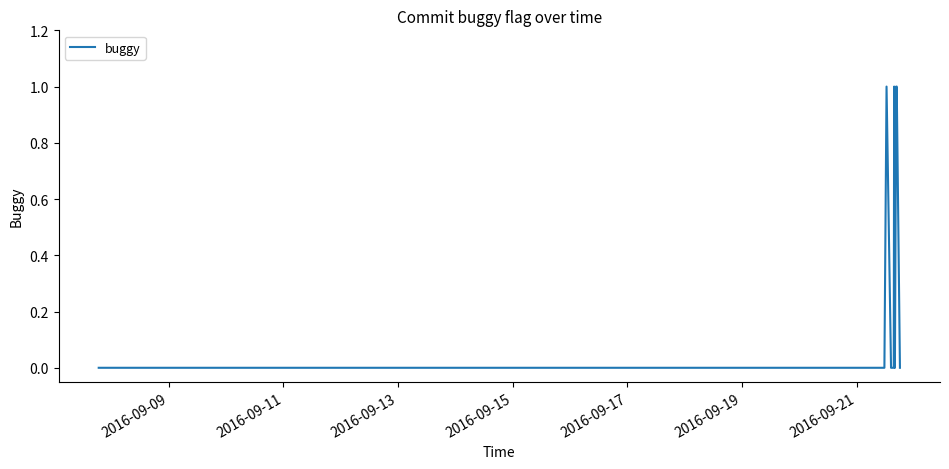

What is the difference between the second highest and second lowest values?

1